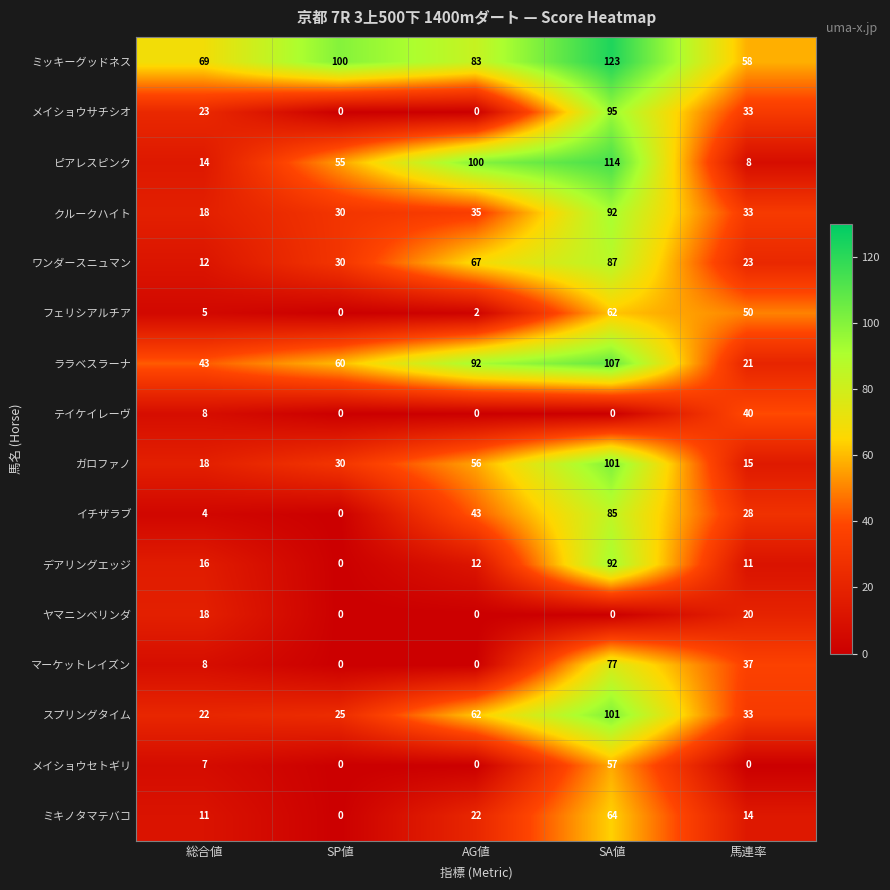

At which category does the chart reach its peak across all series?

SA値